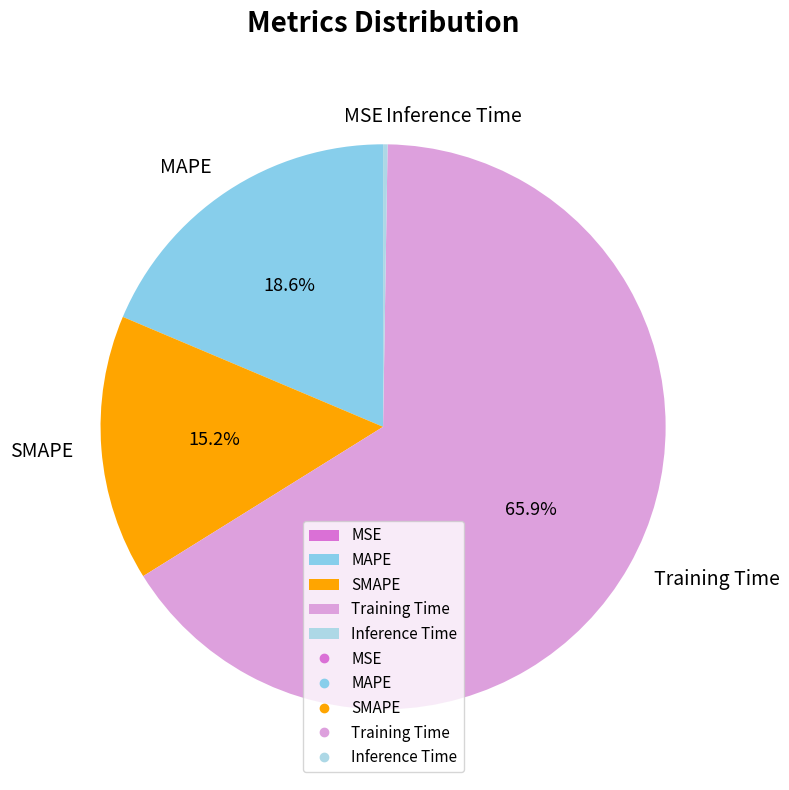

Does Training Time represent more than half of the total?

Yes